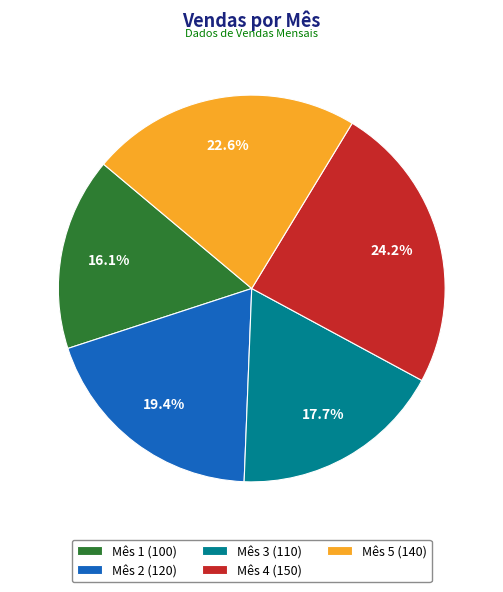

To the nearest percent, what is the difference between the largest and smallest slice percentages?

8%